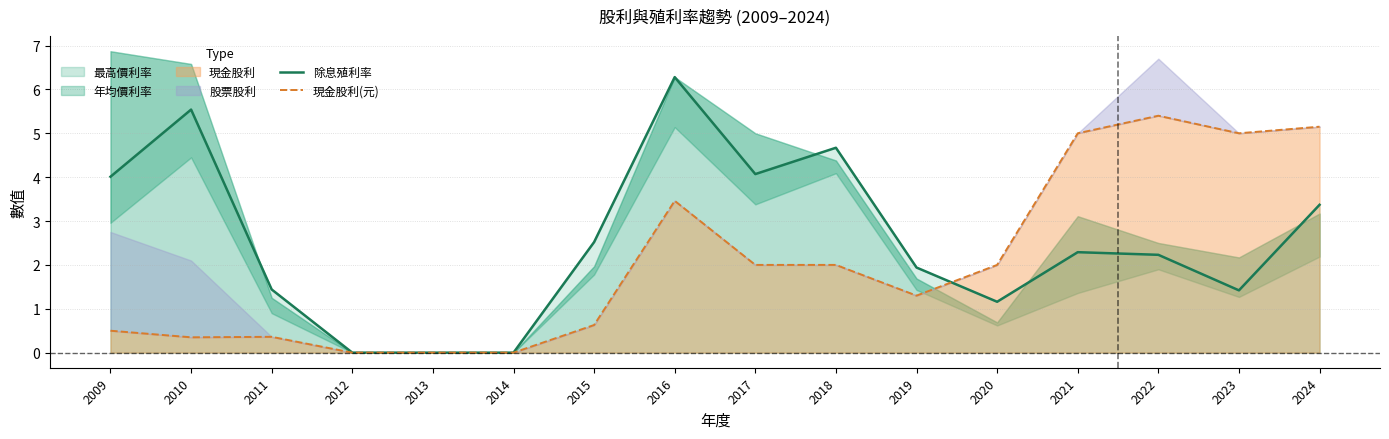

What is the value of the 除息殖利率 point at the 14th from the left?

2.2